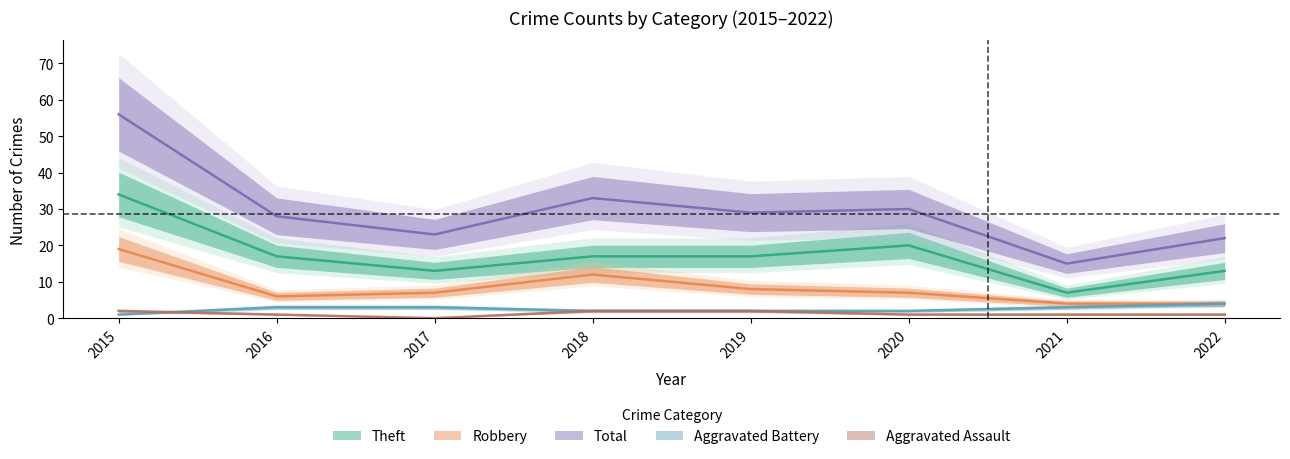

How many data points in Total are above 29?

3